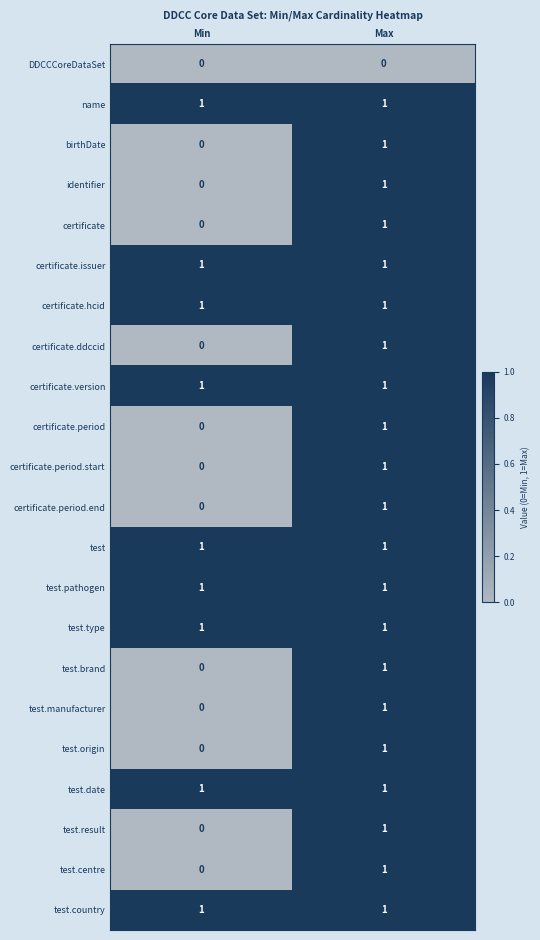

Is it true that DDCCCoreDataSet equals 0 at Max?

True